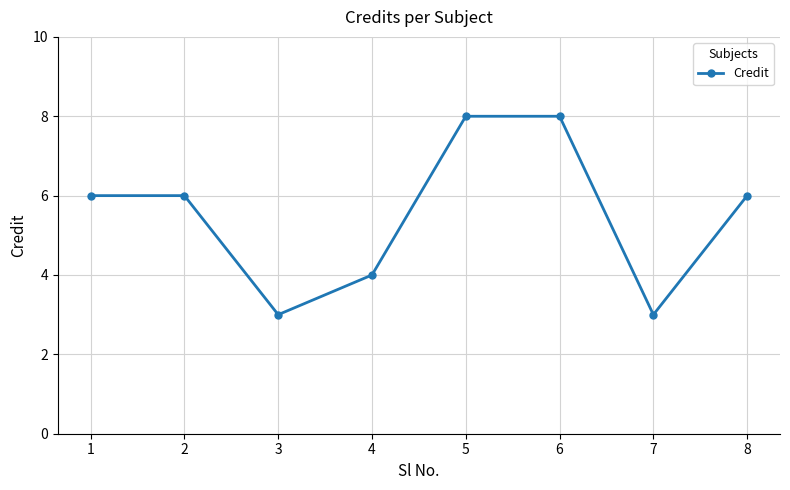

What is the value of the 7th point from the left?

3